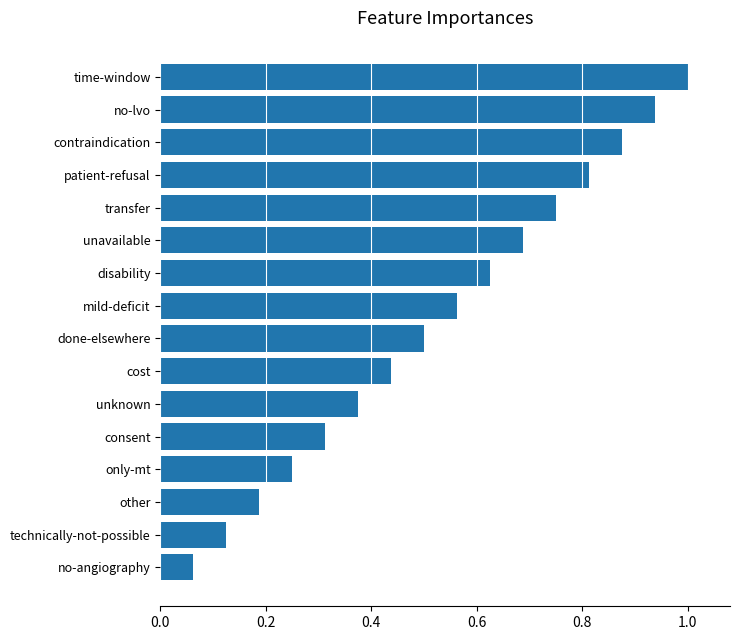

What is the average value?

0.5